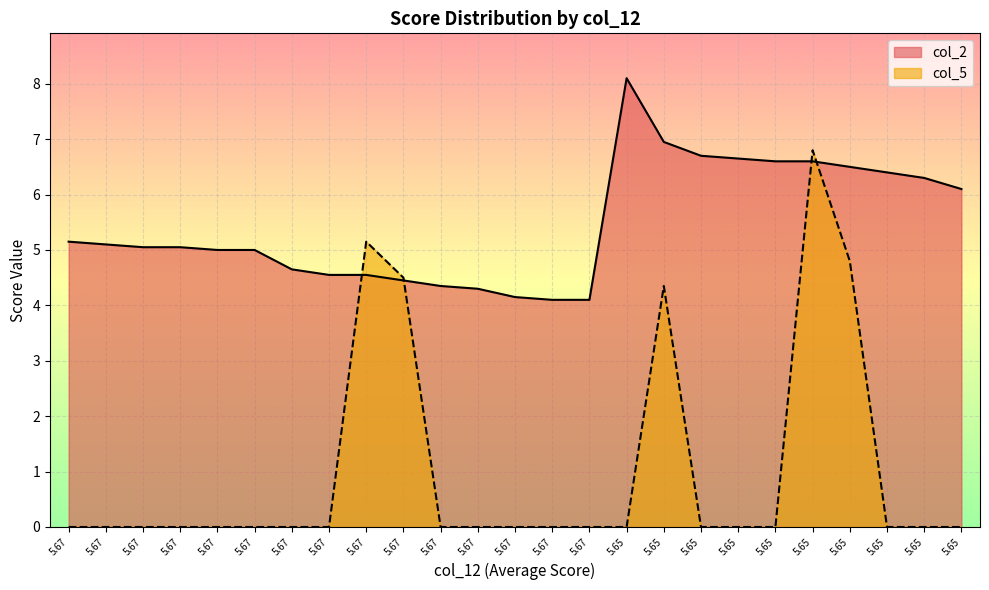

What is the difference between the maximum and minimum values in the col_2 series?

4.0